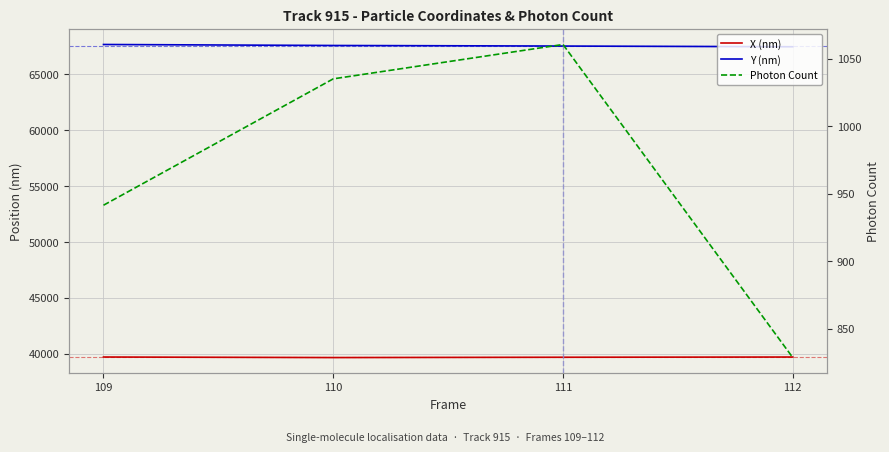

Which series changed the most between 109 and 111?

Y (nm)